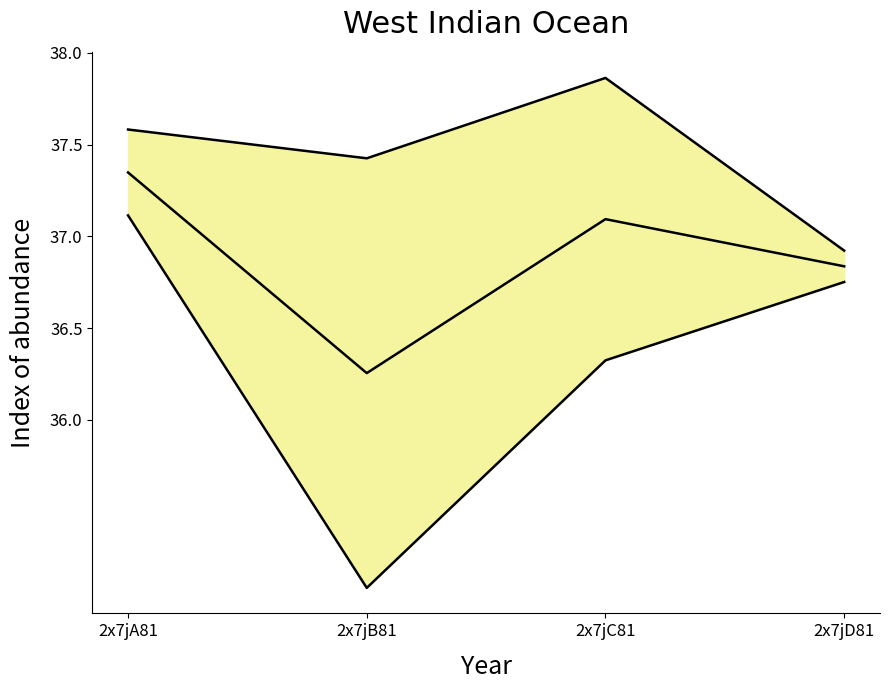

What is the difference between the highest and lowest values at 2x7jD81?

0.2